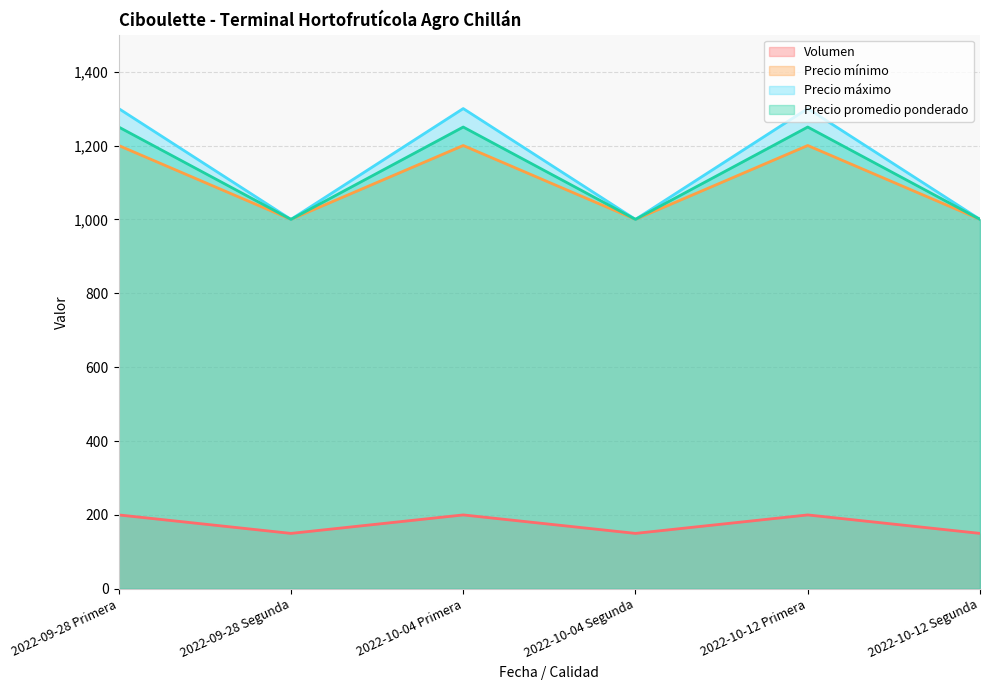

Which series changed the most between 2022-09-28 Segunda and 2022-10-04 Primera?

Precio máximo